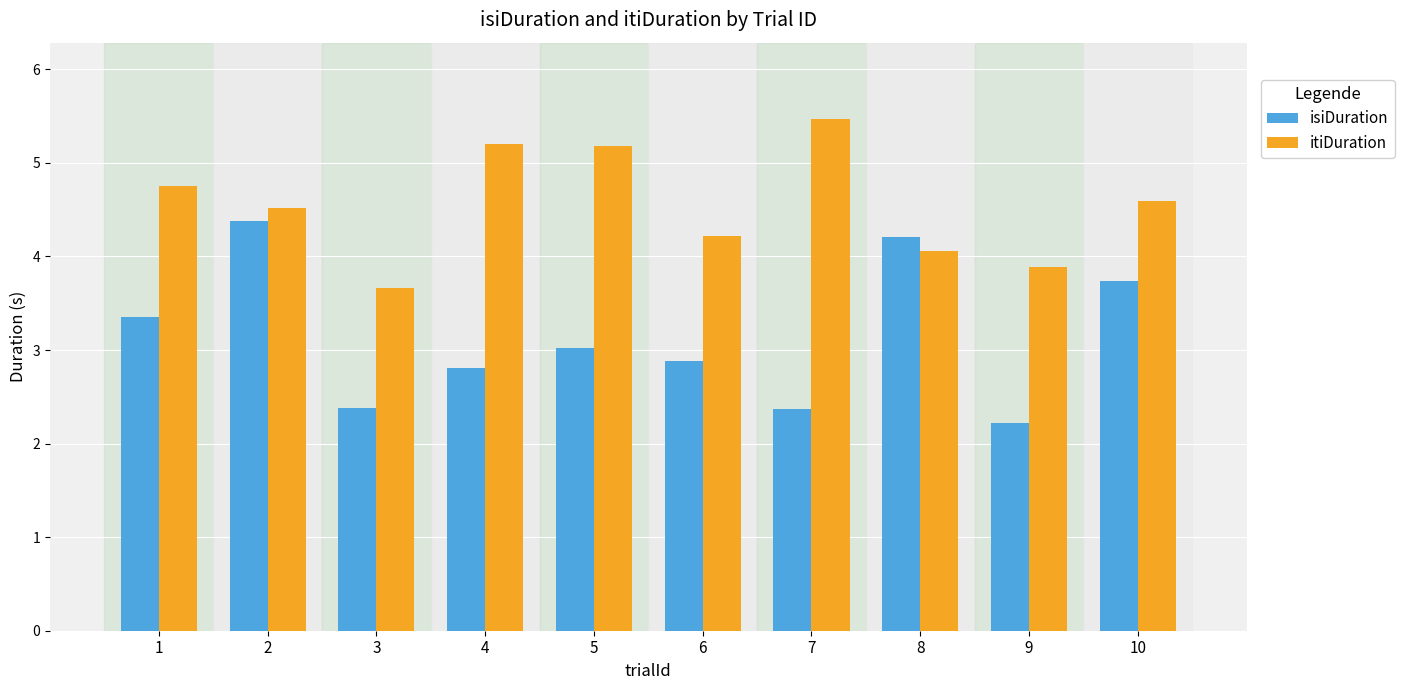

Are the bars grouped side by side (vs. stacked)?

Yes